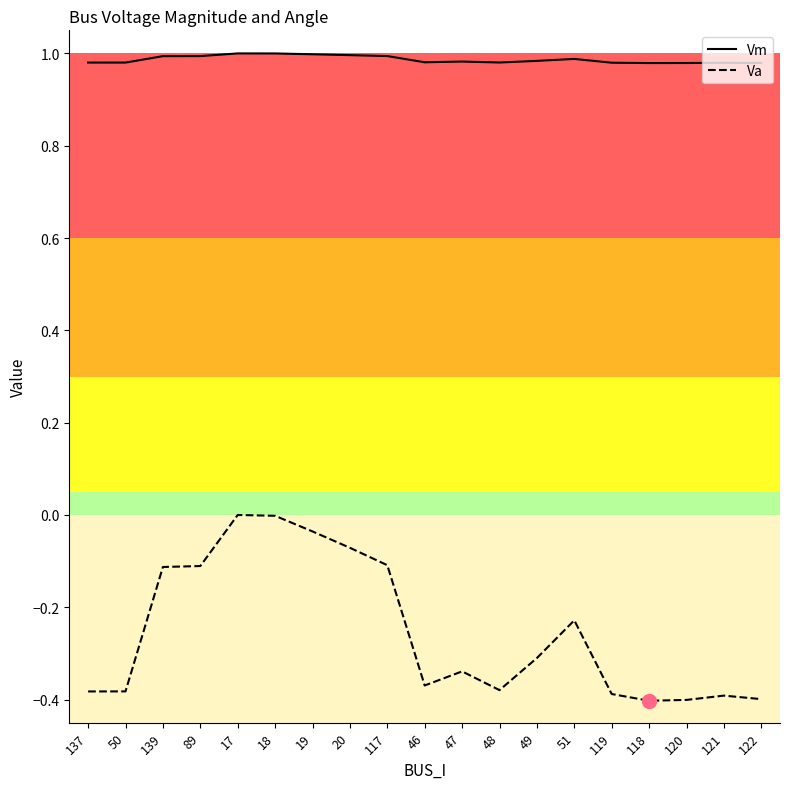

The Vm series shows 0.2 at 117. True or false?

False